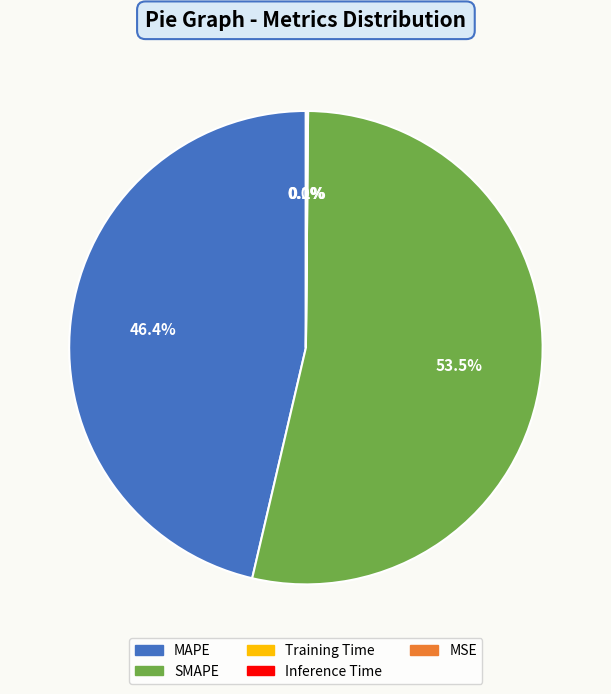

Is it true that MAPE is 46% of the pie?

True